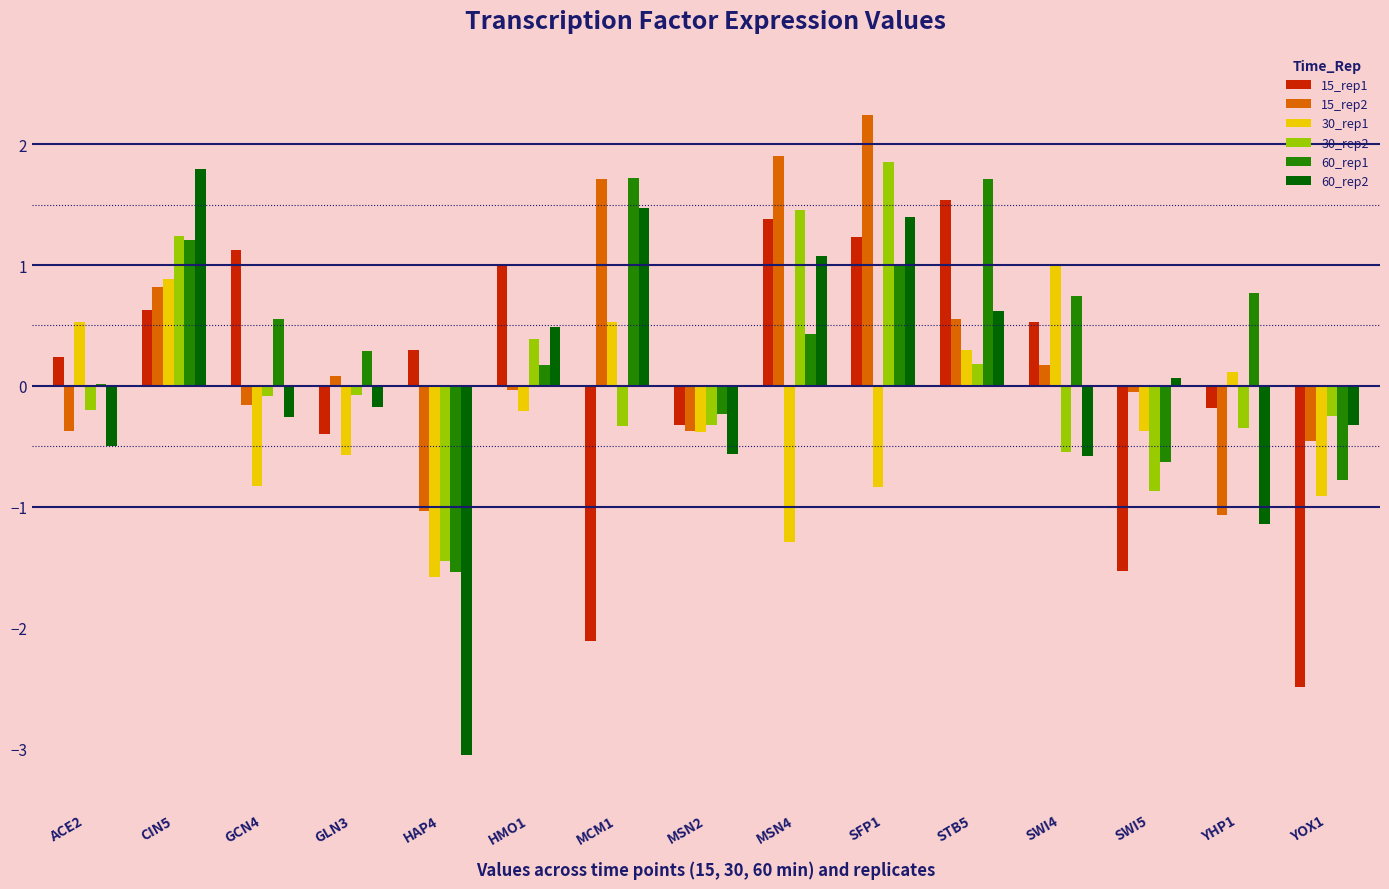

Is the value of 15_rep2 at HAP4 greater than the value of 60_rep1 at GLN3?

No